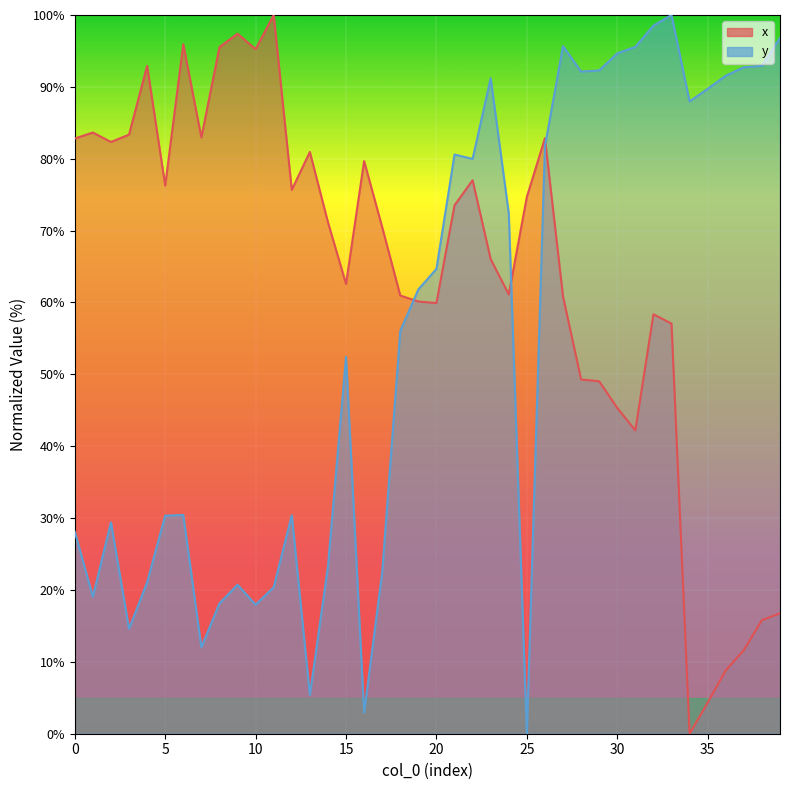

At which label does x reach its minimum?

34